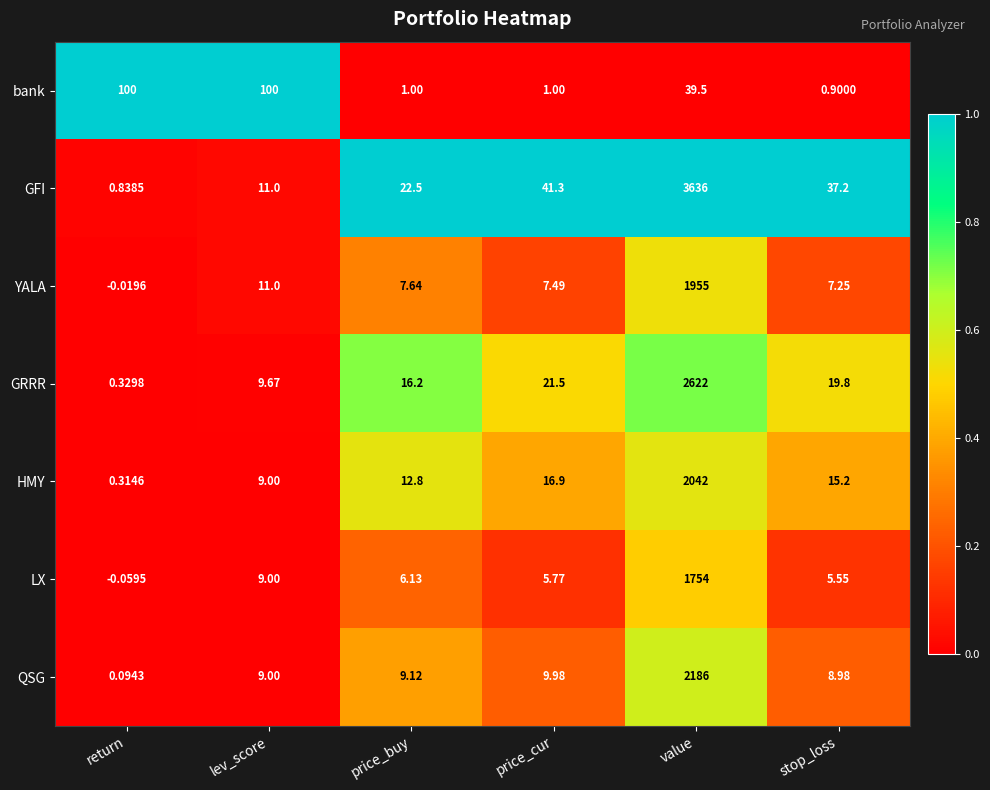

Which series changed the most between lev_score and price_cur?

bank